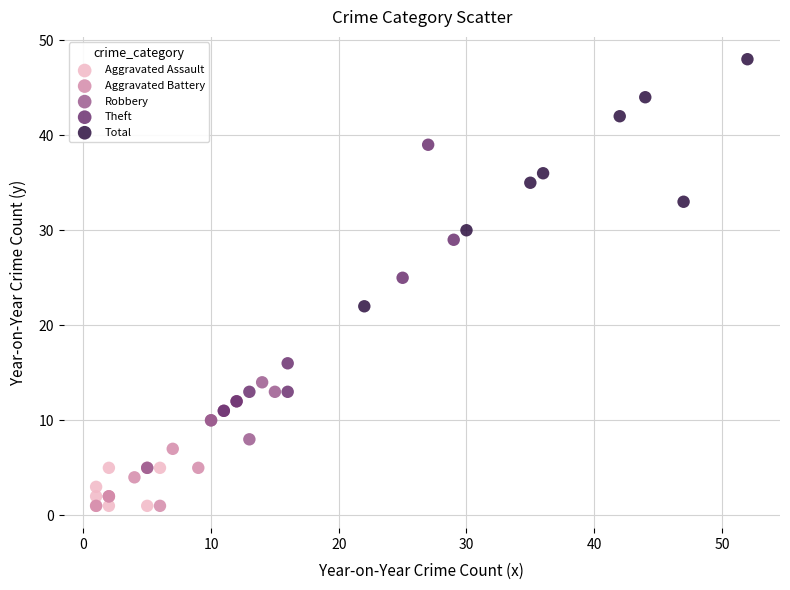

Which series has the largest Y range (max minus min)?

Theft